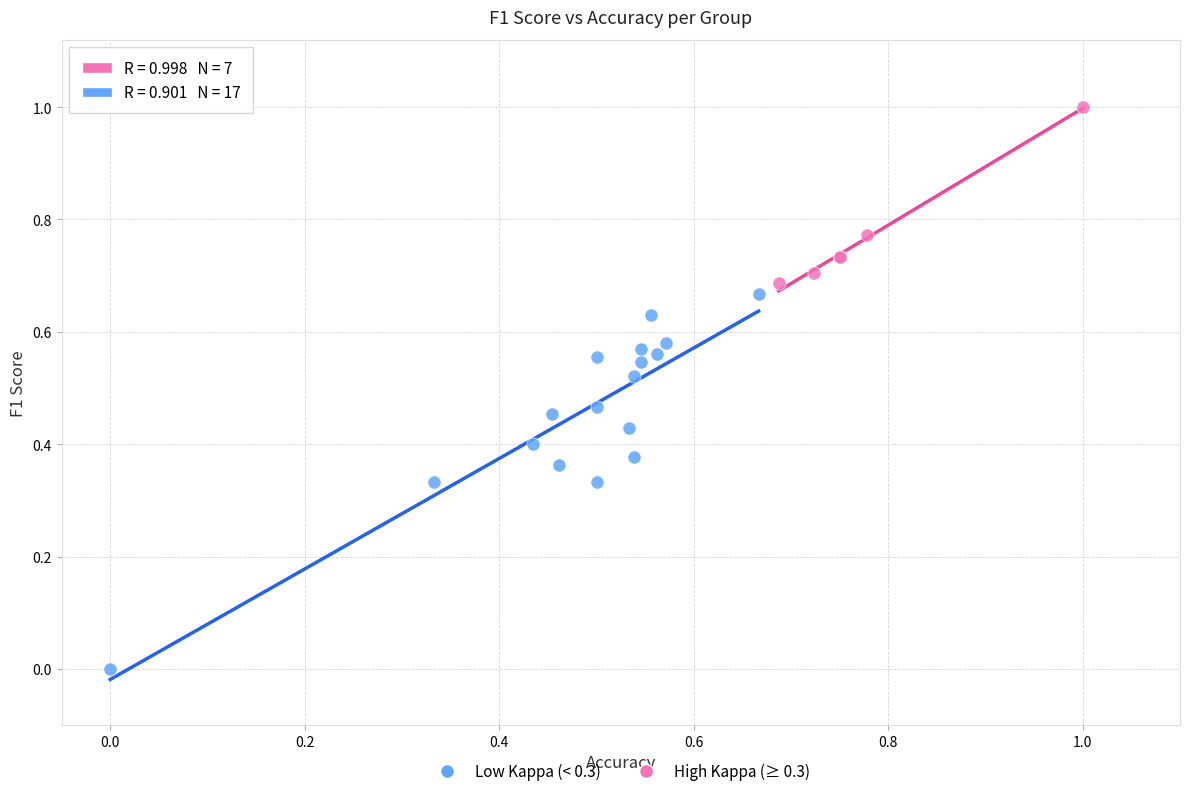

Which series reaches the minimum Y coordinate?

Low Kappa (< 0.3)